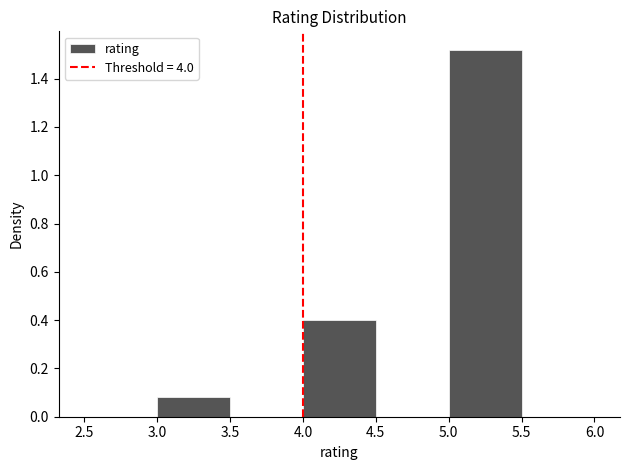

Reading left to right, transcribe this chart: for each bar, give the range it covers on the x-axis and its height. The values are not printed on the chart, so give them approximately, as read against the axis.

2.5 to 3.0: 0
3.0 to 3.5: 0.08
3.5 to 4.0: 0
4.0 to 4.5: 0.40
4.5 to 5.0: 0
5.0 to 5.5: 1.52
5.5 to 6.0: 0